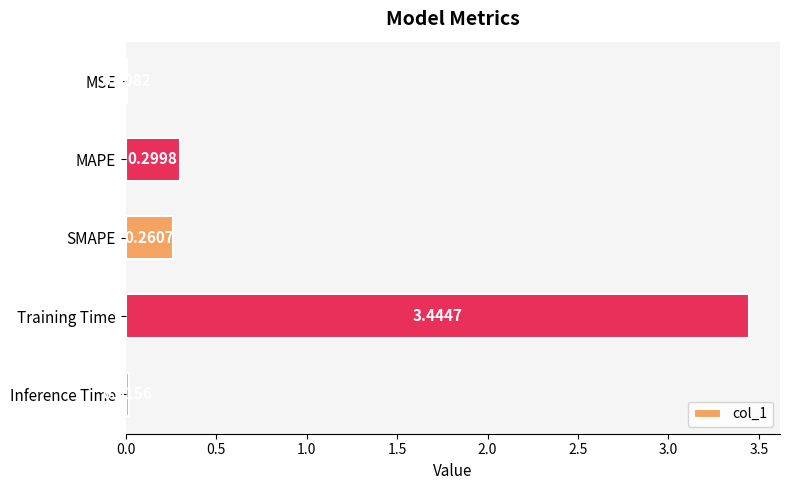

Where is the data nearest to the value 1?

MAPE